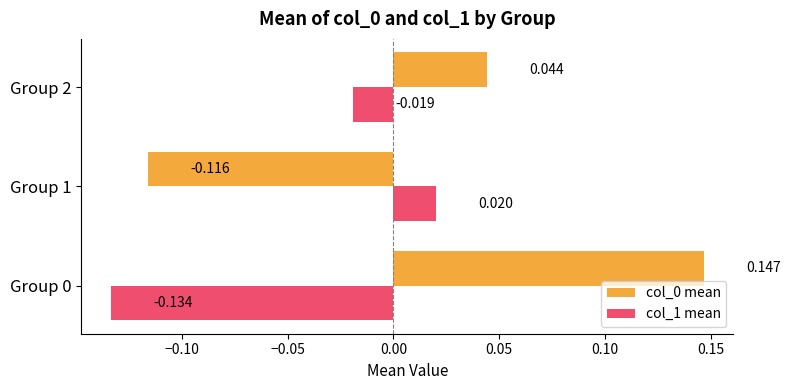

Is the value of col_1 mean at Group 1 greater than the value of col_0 mean at Group 0?

No